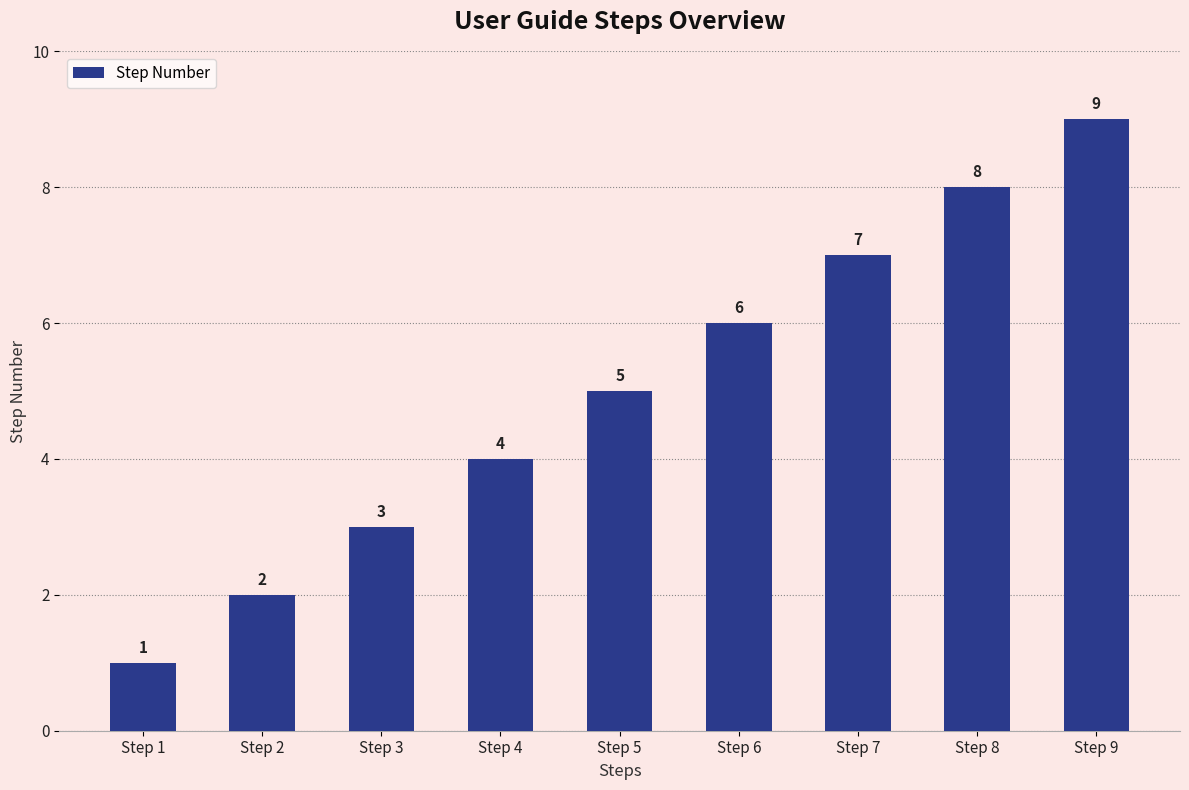

True or false: the data shows 3 at Step 3.

True